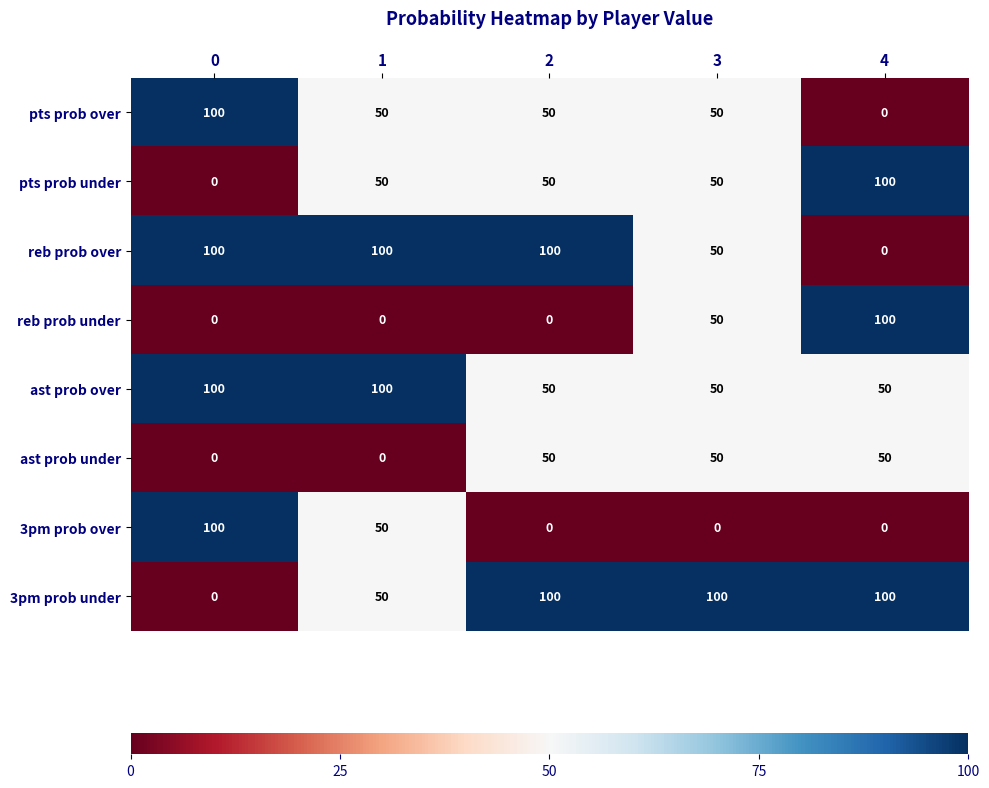

How many data points does each series have?

5